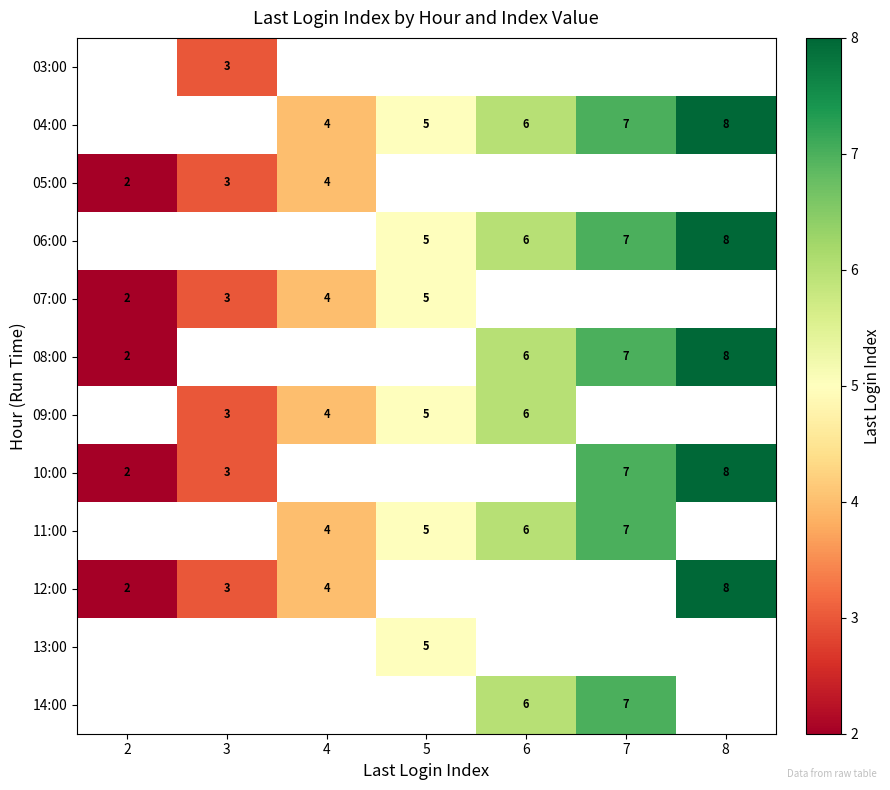

Is the value of 04:00 at 7 greater than the value of 08:00 at 2?

Yes